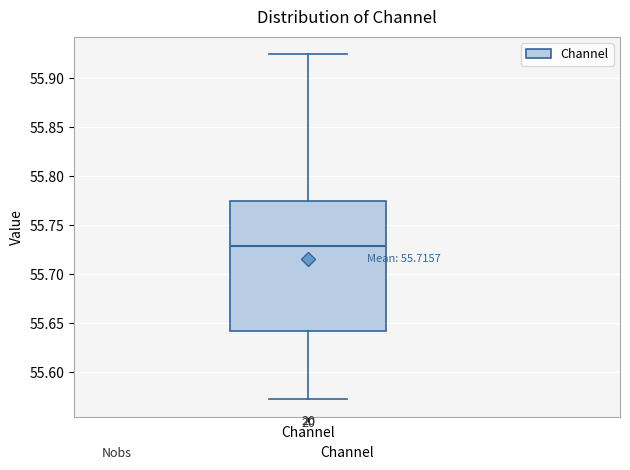

Where does the upper whisker of the box for Channel end on the y-axis? The values are not printed on the chart, so give them approximately, as read against the axis.

55.925